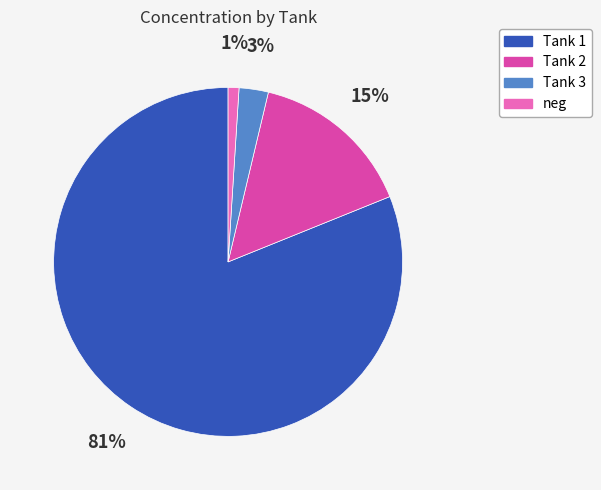

To the nearest percent, what is the average slice percentage?

25%